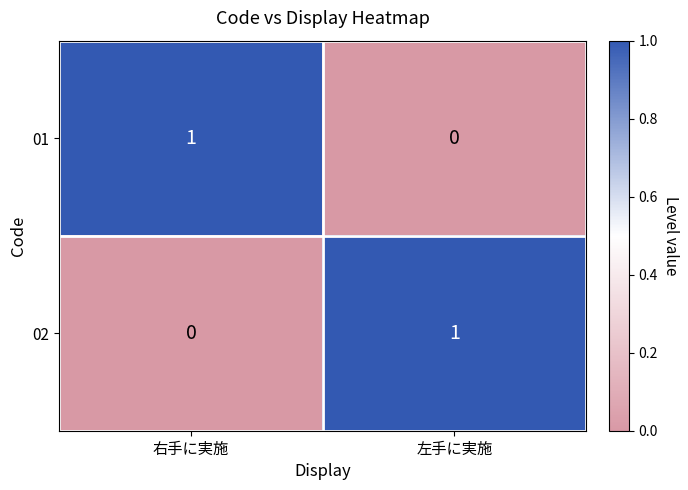

Where is 02 nearest to the value 0?

右手に実施